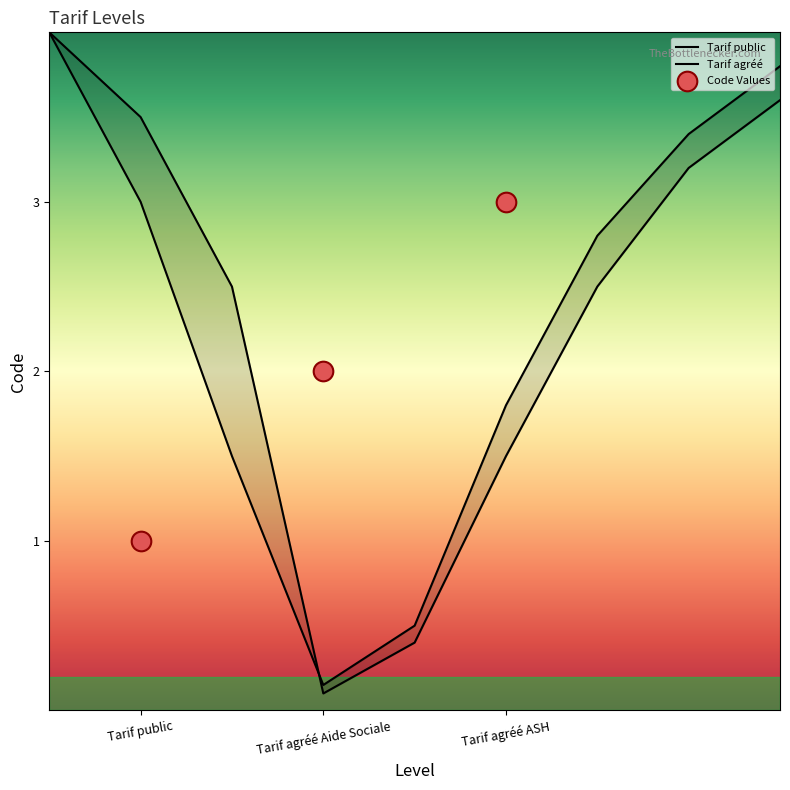

What is the ratio of the value at Tarif agréé ASH to the value at Tarif public?

3.0